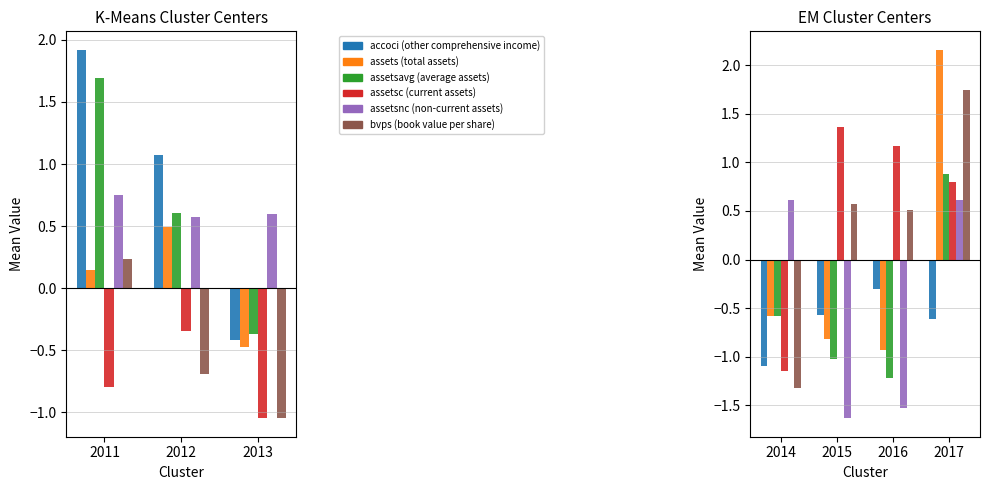

What are all the series names shown in the legend?

accoci, assets, assetsavg, assetsc, assetsnc, bvps